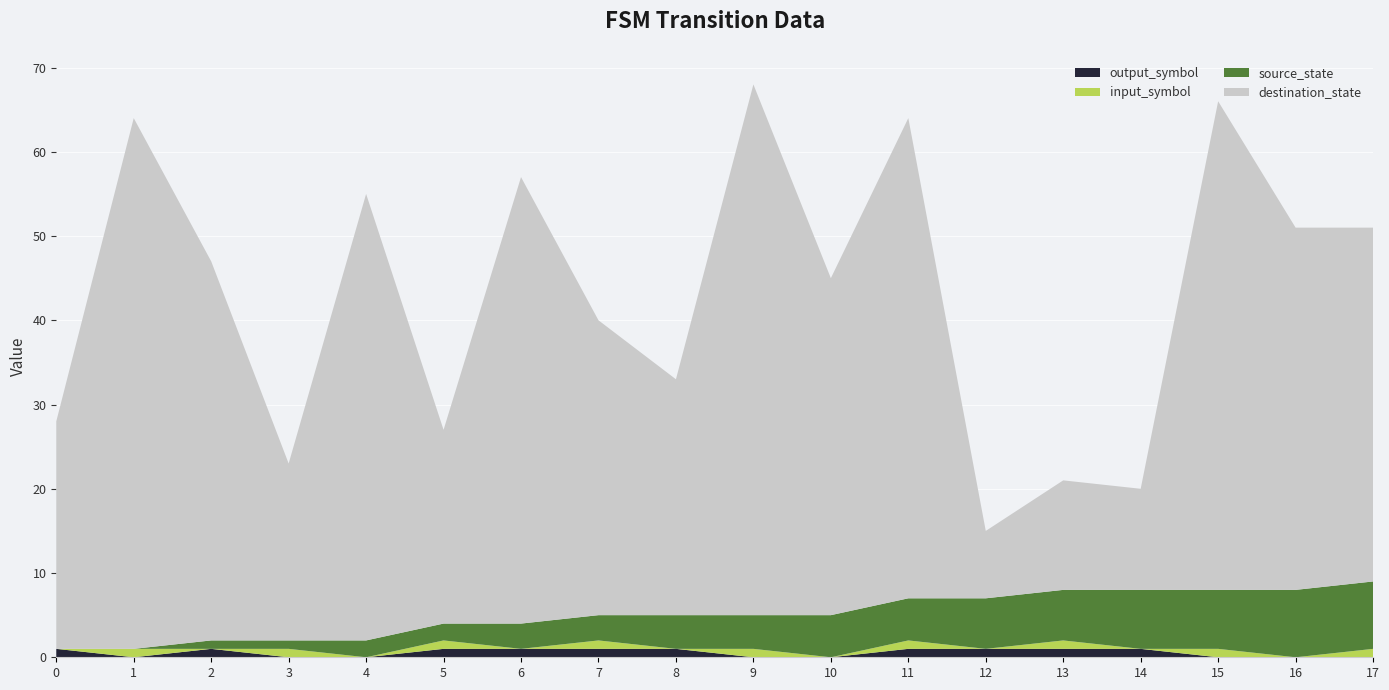

Reading left to right, what are all the values shown in this chart?

source_state: 0=0	1=0	2=1	3=1	4=2	5=2	6=3	7=3	8=4	9=4	10=5	11=5	12=6	13=6	14=7	15=7	16=8	17=8
destination_state: 0=27	1=63	2=45	3=21	4=53	5=23	6=53	7=35	8=28	9=63	10=40	11=57	12=8	13=13	14=12	15=58	16=43	17=42
input_symbol: 0=0	1=1	2=0	3=1	4=0	5=1	6=0	7=1	8=0	9=1	10=0	11=1	12=0	13=1	14=0	15=1	16=0	17=1
output_symbol: 0=1	1=0	2=1	3=0	4=0	5=1	6=1	7=1	8=1	9=0	10=0	11=1	12=1	13=1	14=1	15=0	16=0	17=0